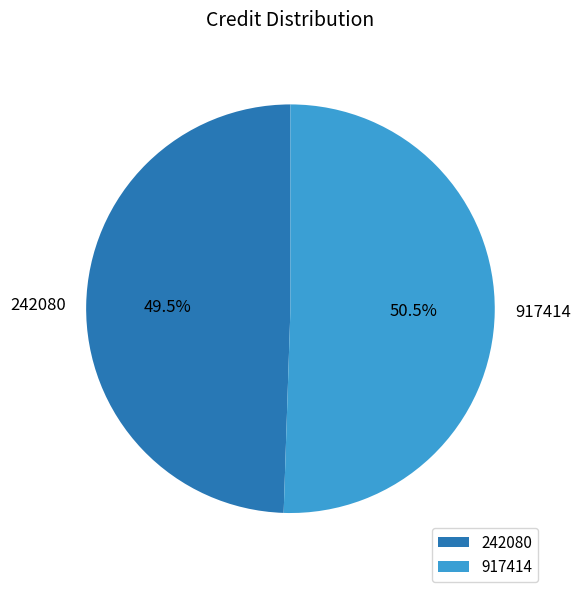

To the nearest percent, what is the difference between the 917414 and 242080 slice percentages?

1%